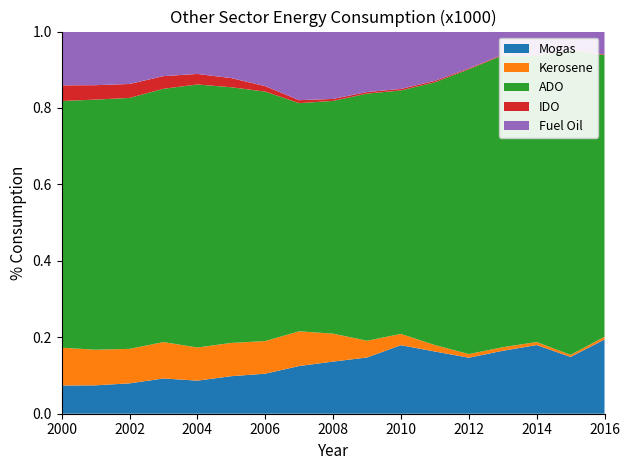

Reading left to right, what are all the values shown in this chart?

Mogas: 2158	2273	2384	2640	2744	2974	2852	3156	3420	3722	4006	4432	4941	5121	5157	4879	3776
Kerosene: 2889	2848	2708	2725	2747	2636	2324	2295	1832	1108	660	460	321	292	225	178	137
ADO: 18858	20018	19698	18973	21808	20257	17770	15098	15268	16355	14230	18713	25120	23754	21475	26172	14330
IDO: 1196	1155	1092	950	875	723	392	198	129	105	91	106	76	65	50	44	31
Fuel Oil: 4114	4291	4116	3338	3515	3689	3887	4539	4420	4002	3353	3509	3252	1872	1787	1563	1166